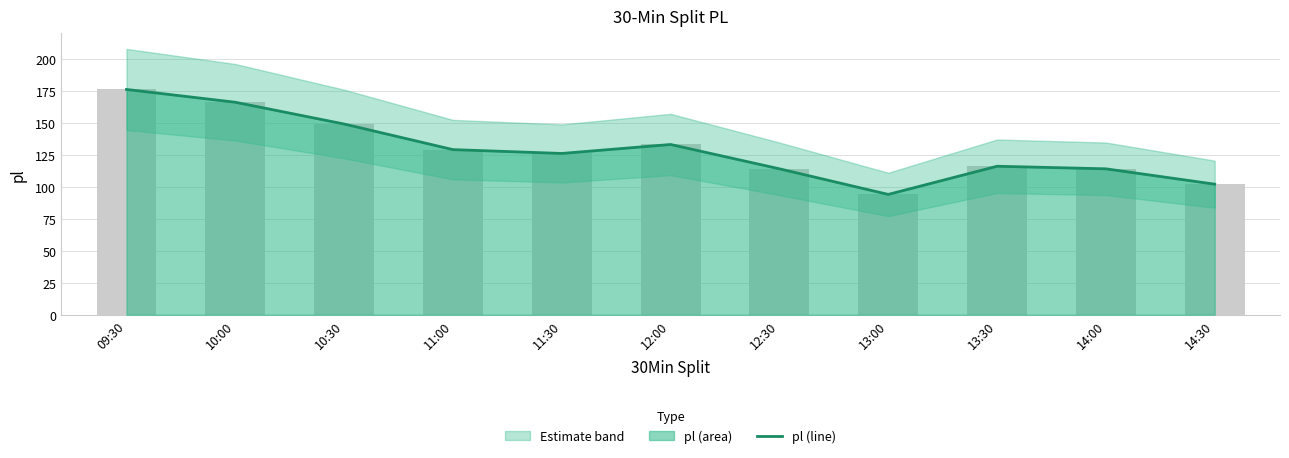

Where is the data nearest to the value 135?

12:00